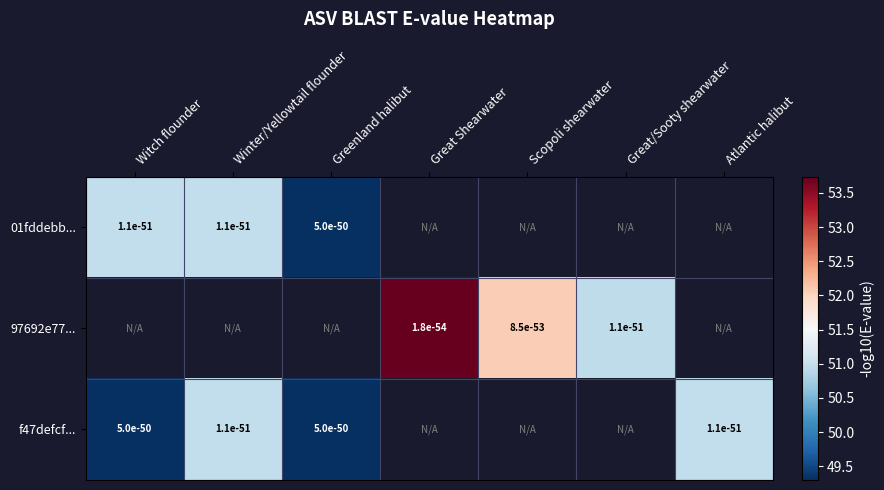

At which label is f47defcf... closest to 50?

Witch flounder